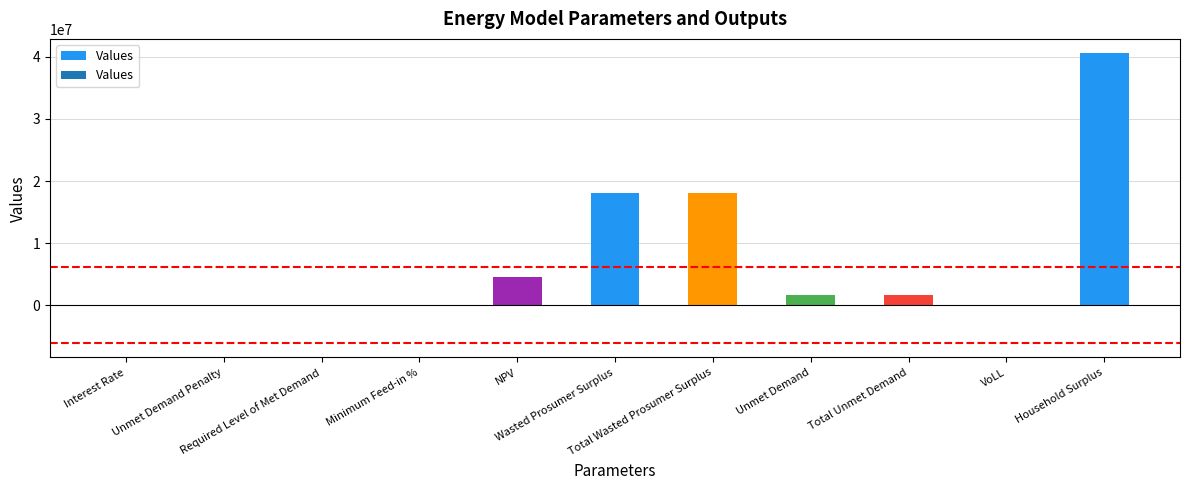

What is the greatest value displayed?

40556862.8